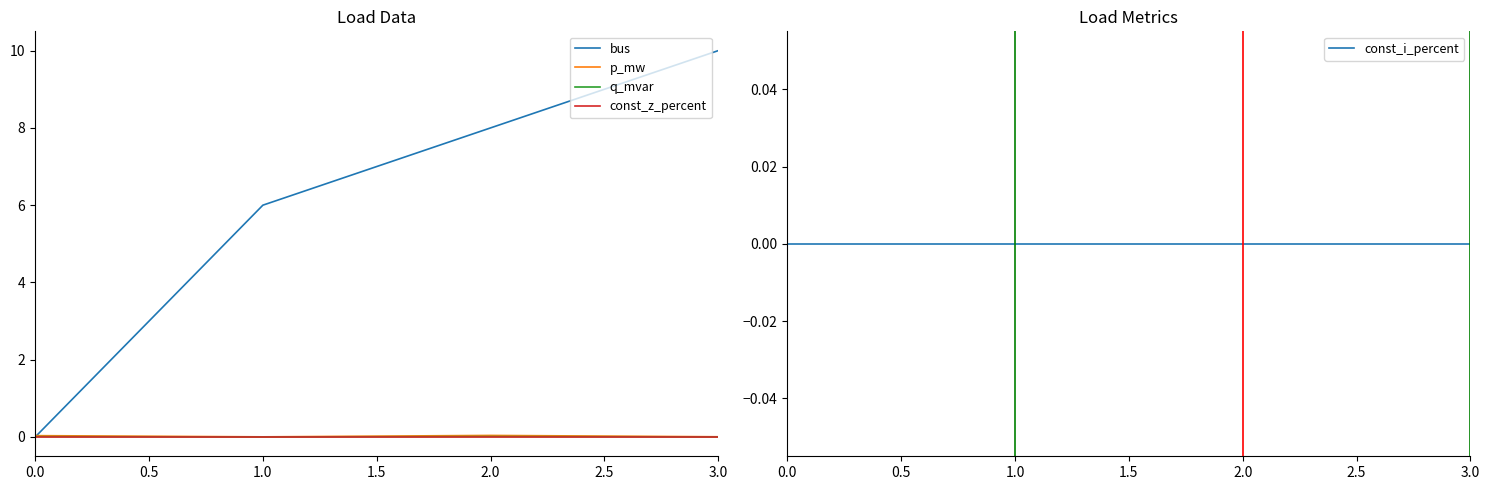

Is the value of const_z_percent at 2.0 greater than the value of bus at 3.0?

No